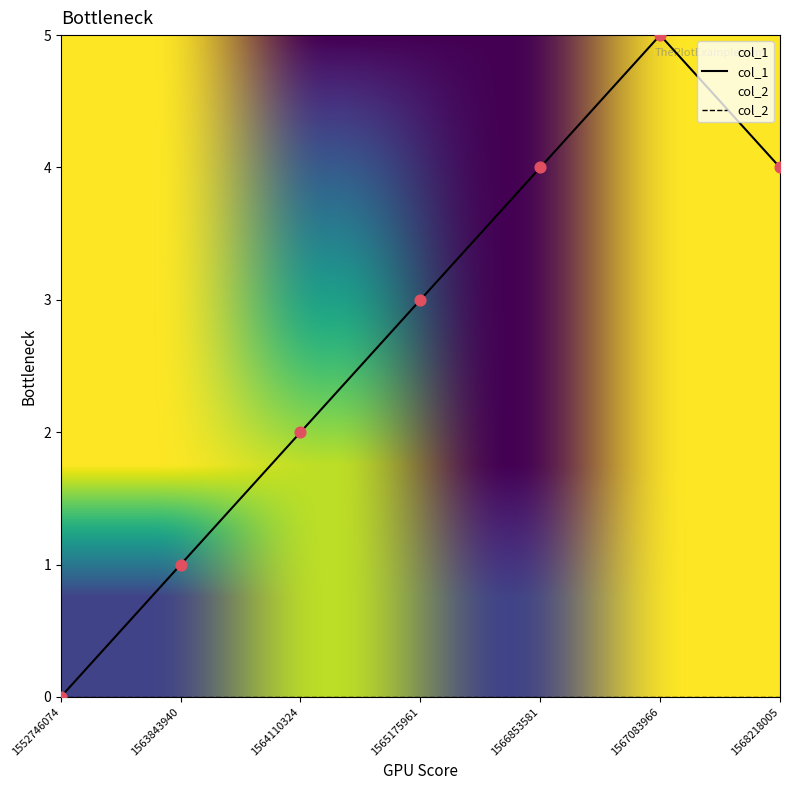

What is the change in value from 1565175961 to 1567083966?

+2